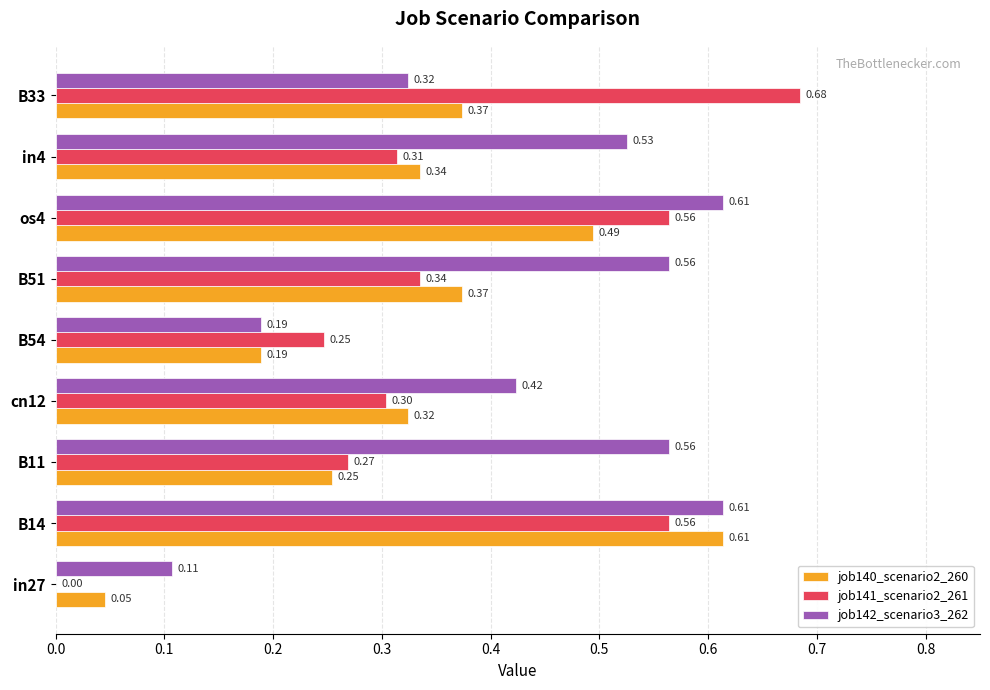

Count the number of categories in the chart.

9